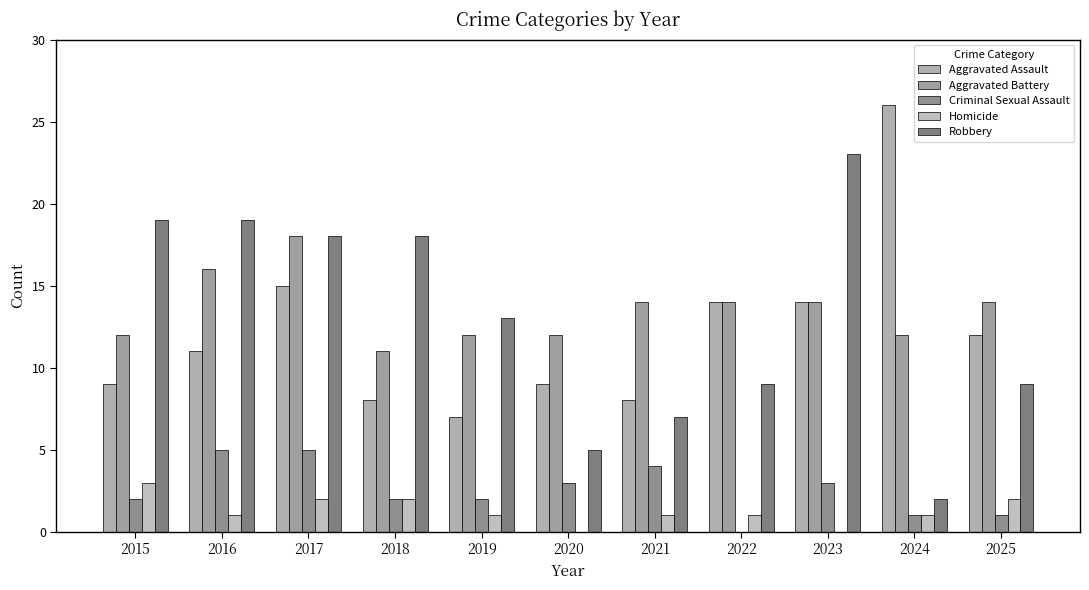

What is the average value of the Aggravated Battery series?

14